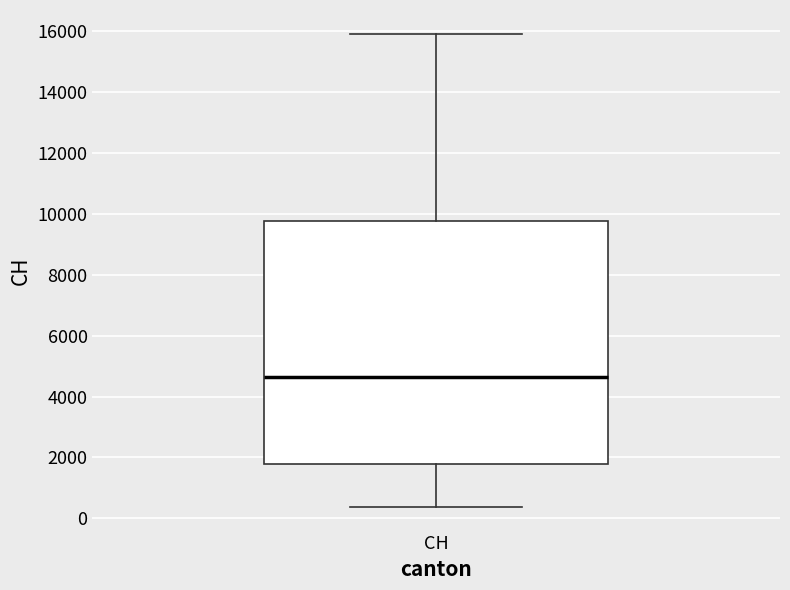

Read this box plot against the y-axis: the position of the median line, the range covered by the box, and the ends of both whiskers. The values are not printed on the chart, so give them approximately, as read against the axis.

median 4600, box 1800 to 9800, whiskers 400 to 16000